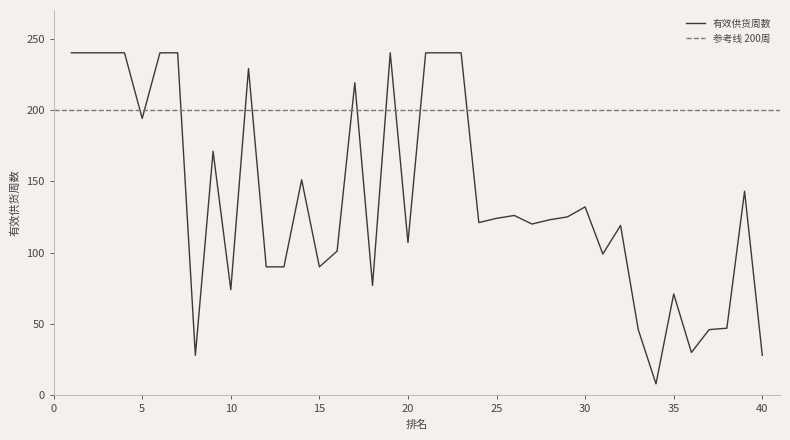

How many lines are shown in the chart?

1